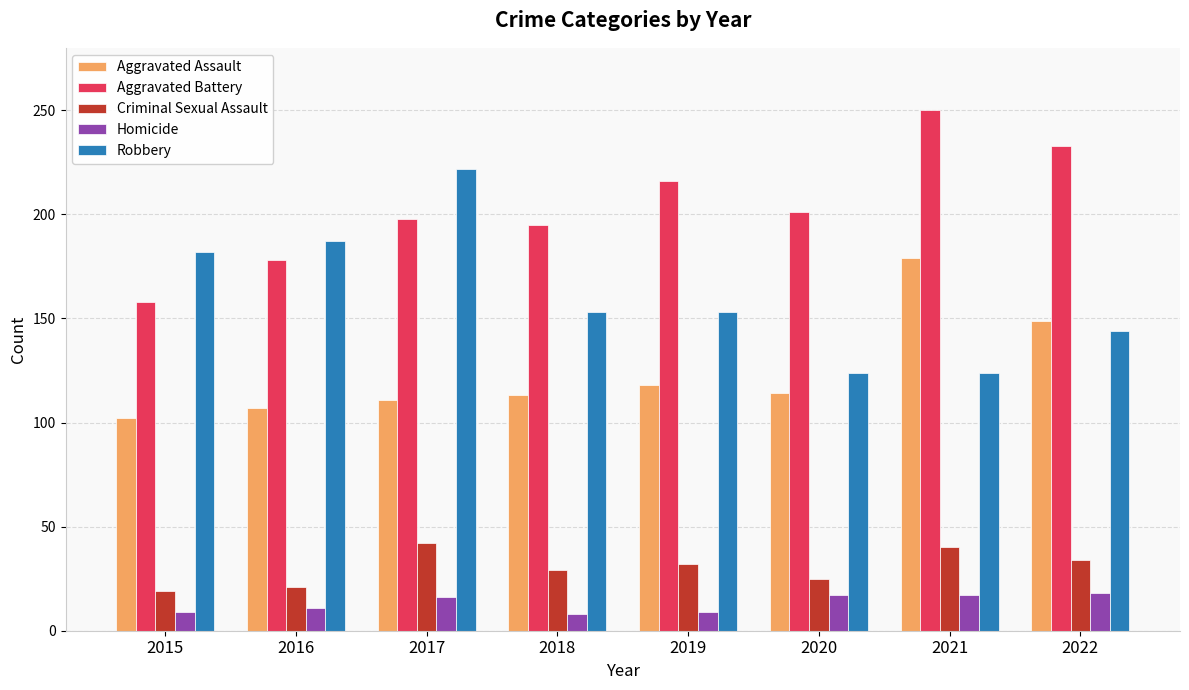

List the series in order of their peak value, highest first.

Aggravated Battery, Robbery, Aggravated Assault, Criminal Sexual Assault, Homicide